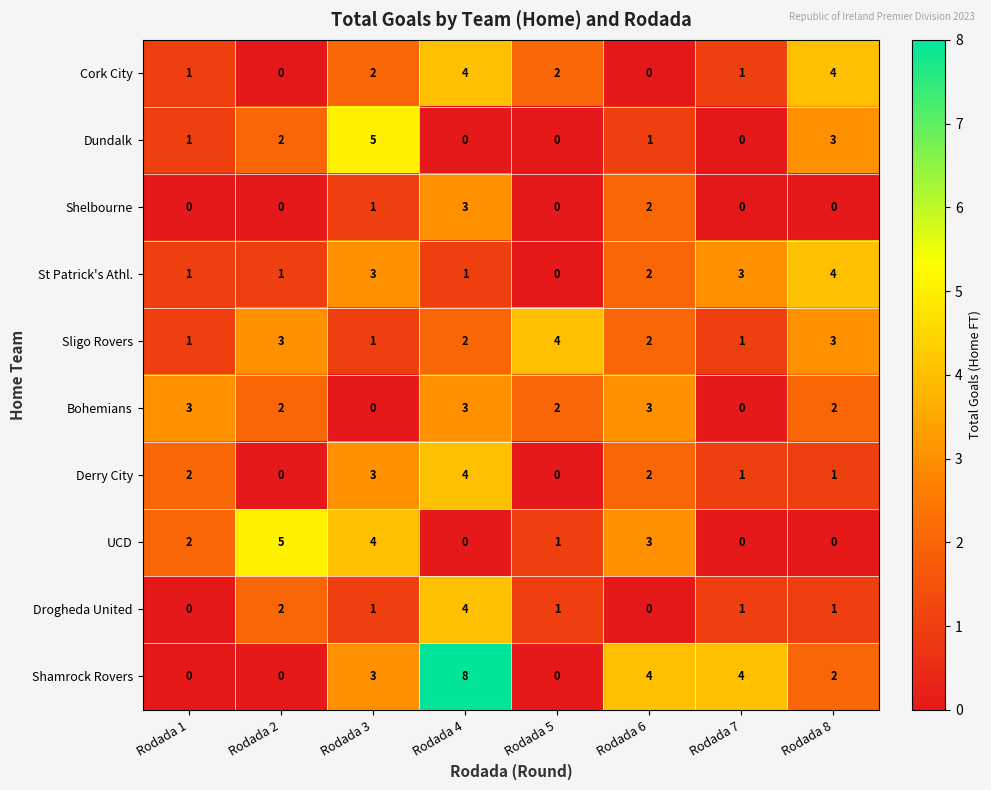

What is the sum of all Drogheda United values?

10